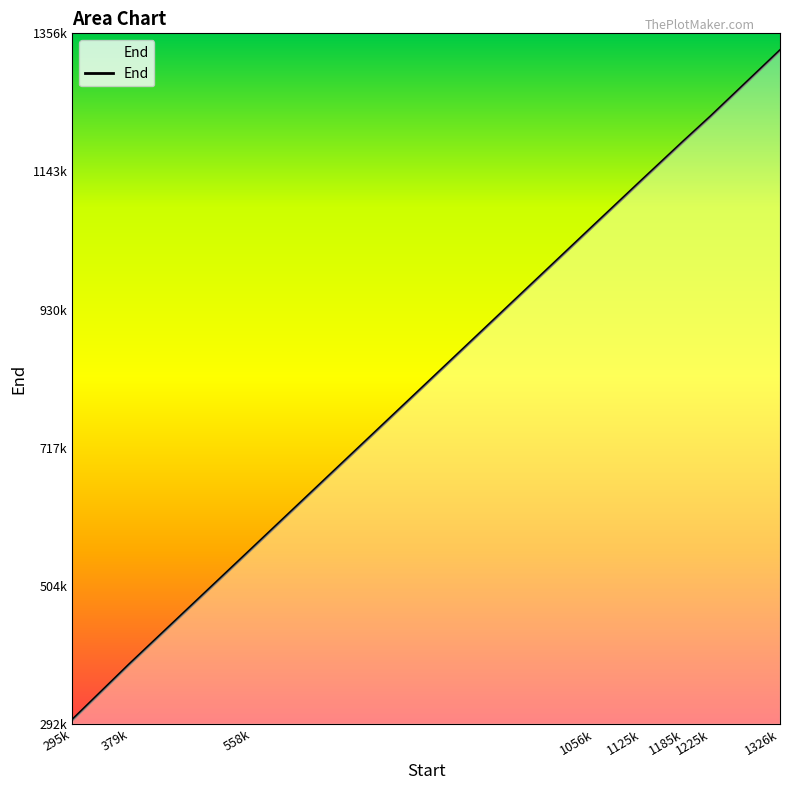

Does the chart have visible grid lines?

No